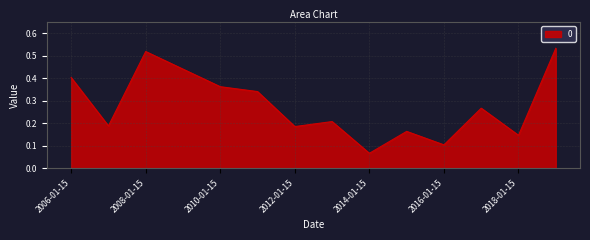

How many values are between 0 and 1?

14